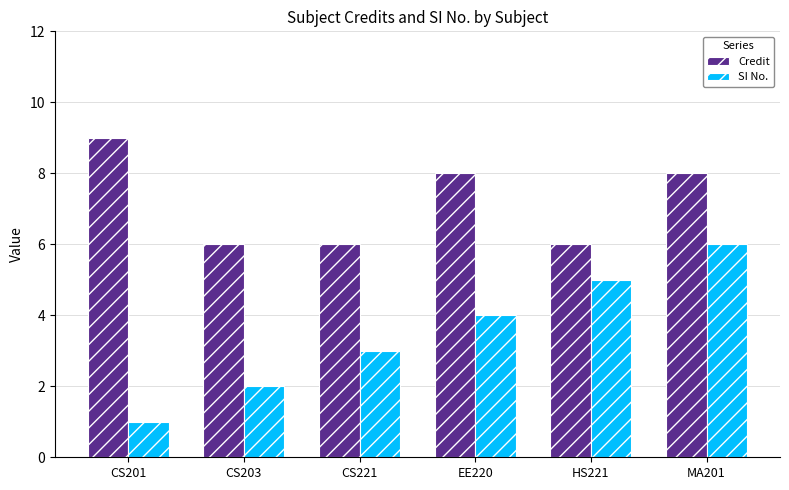

At which label does Credit first exceed 8?

CS201